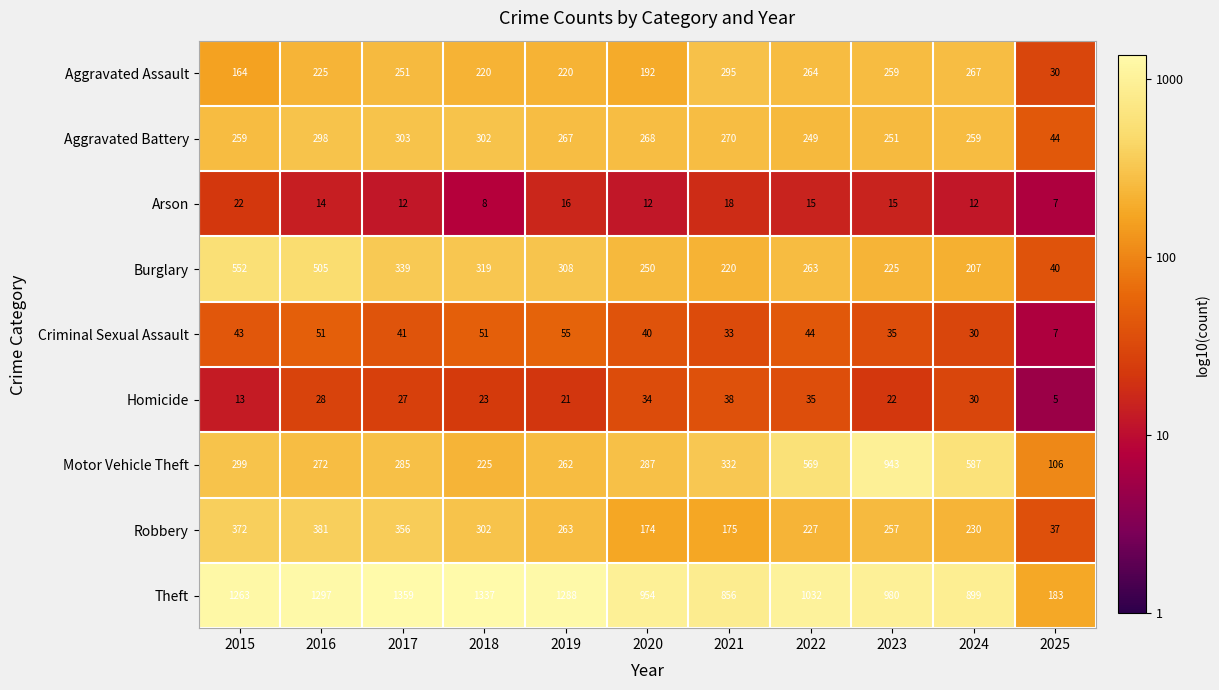

At which label is Criminal Sexual Assault closest to 31?

2024